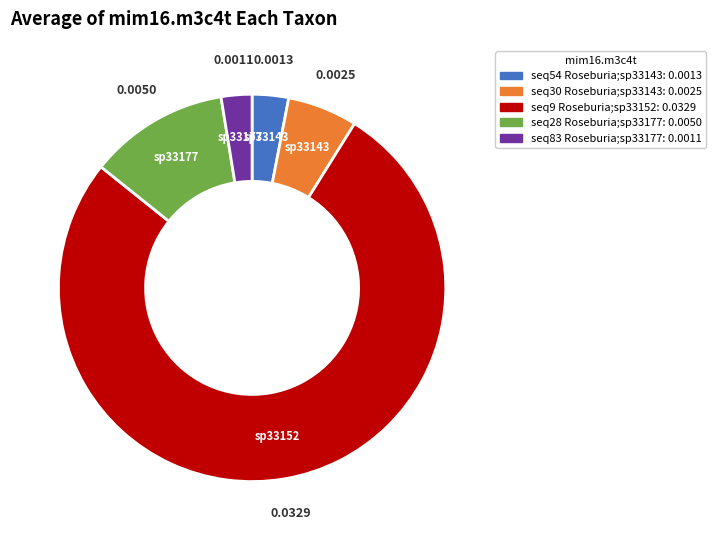

Is there a majority slice in this chart?

Yes